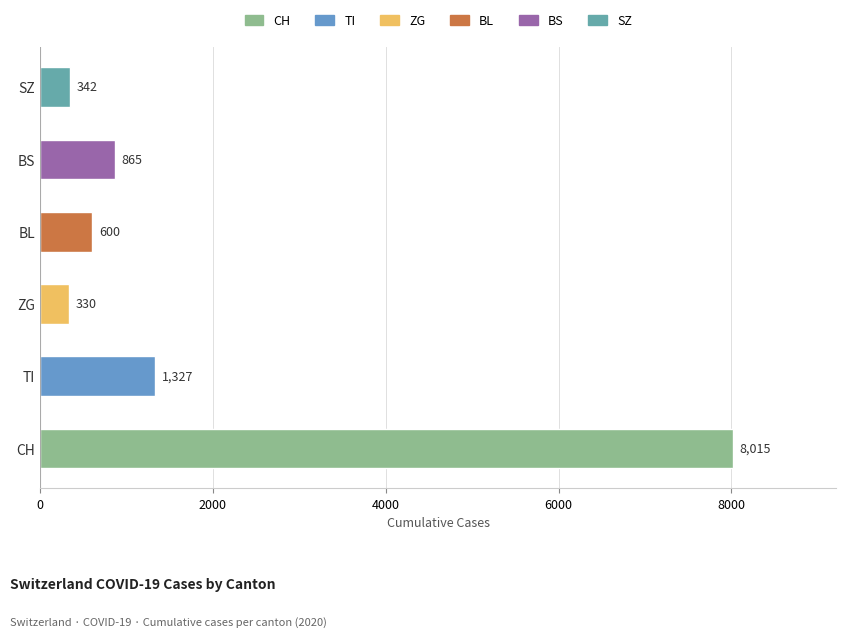

What is the difference between the maximum and second lowest values?

7673